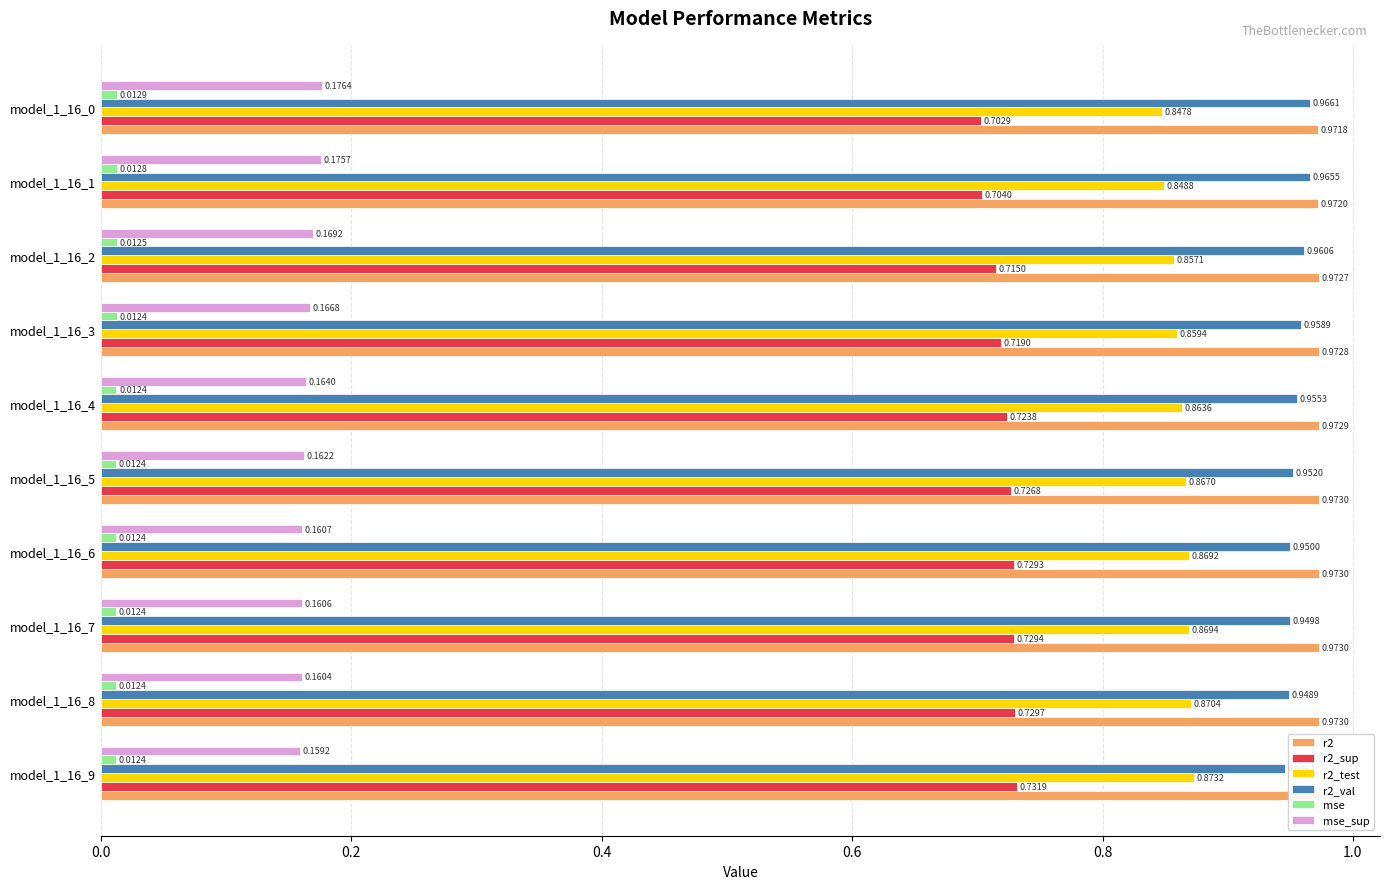

Rank the series by their maximum value, from highest to lowest.

r2, r2_val, r2_test, r2_sup, mse_sup, mse